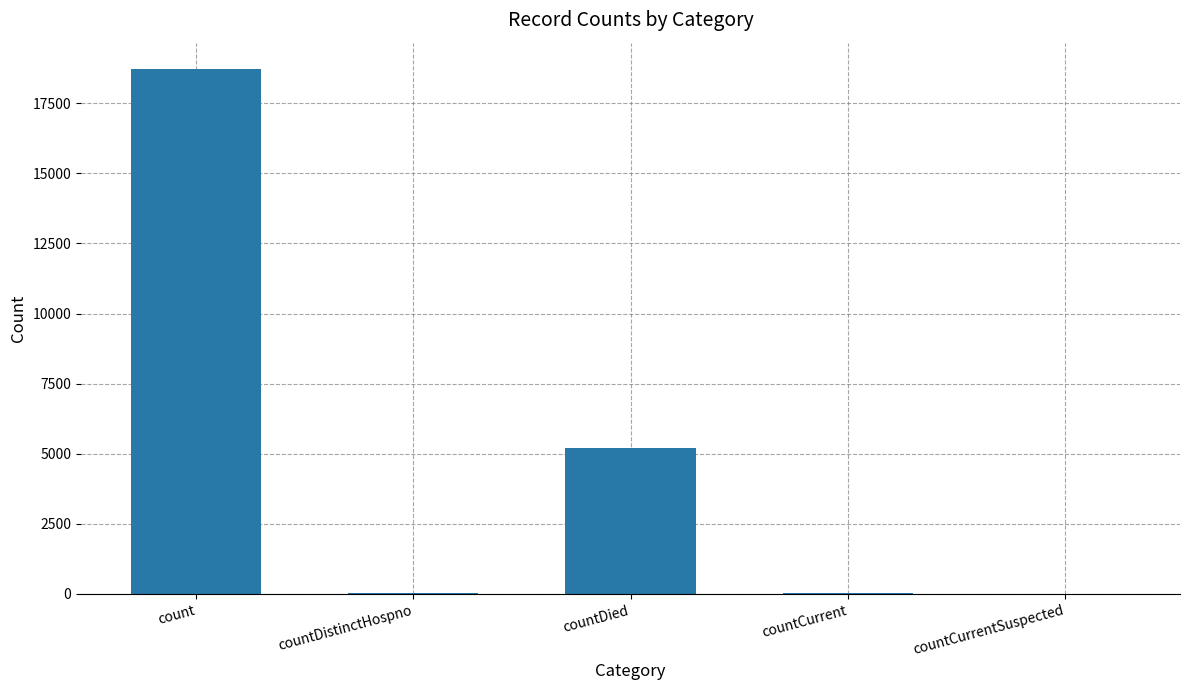

What is the approximate value at countDistinctHospno?

24